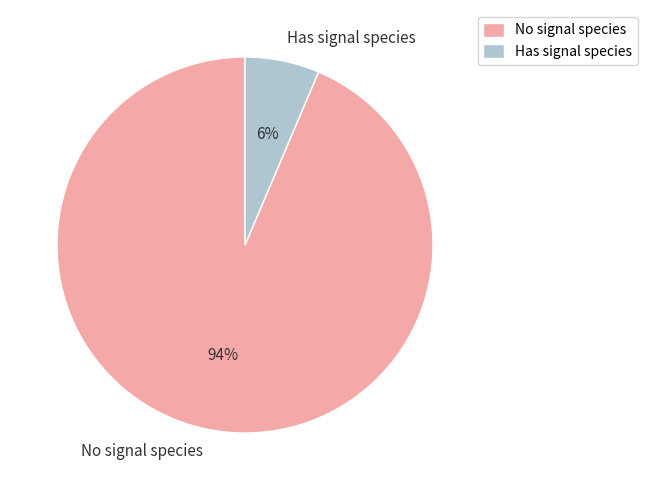

Between No signal species and Has signal species, which is larger?

No signal species